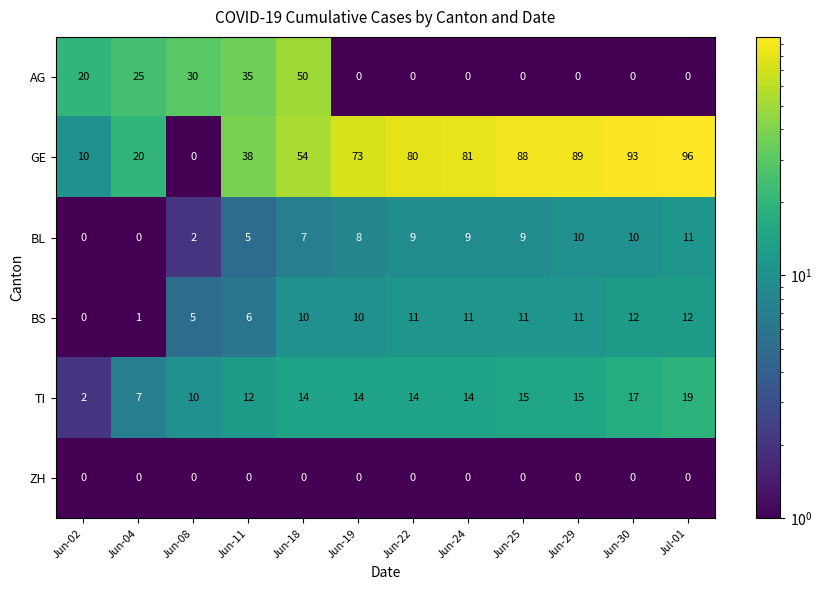

The TI series shows 2 at Jun-02. True or false?

True